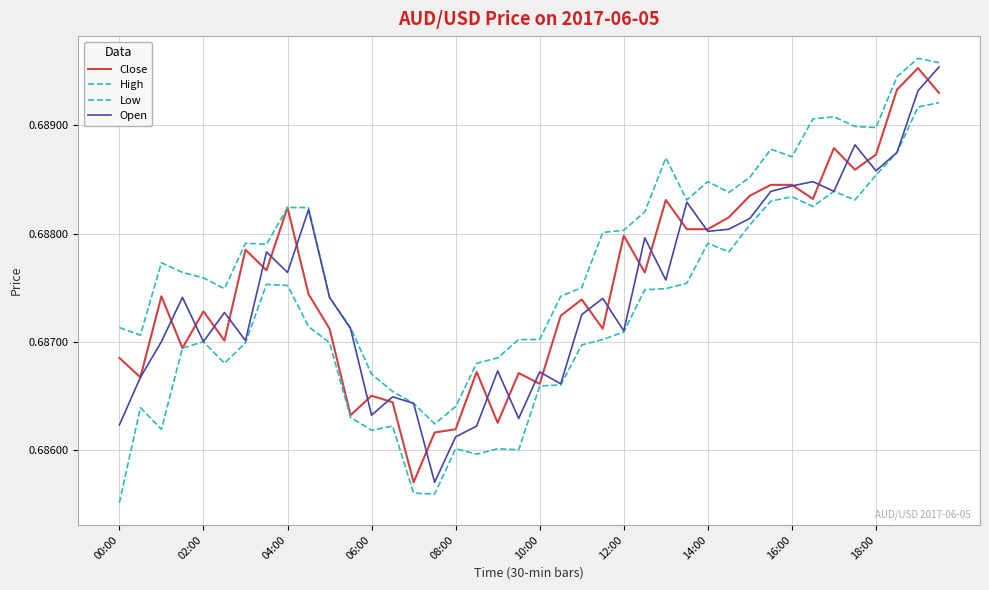

How many interior local peaks does the High series have?

7